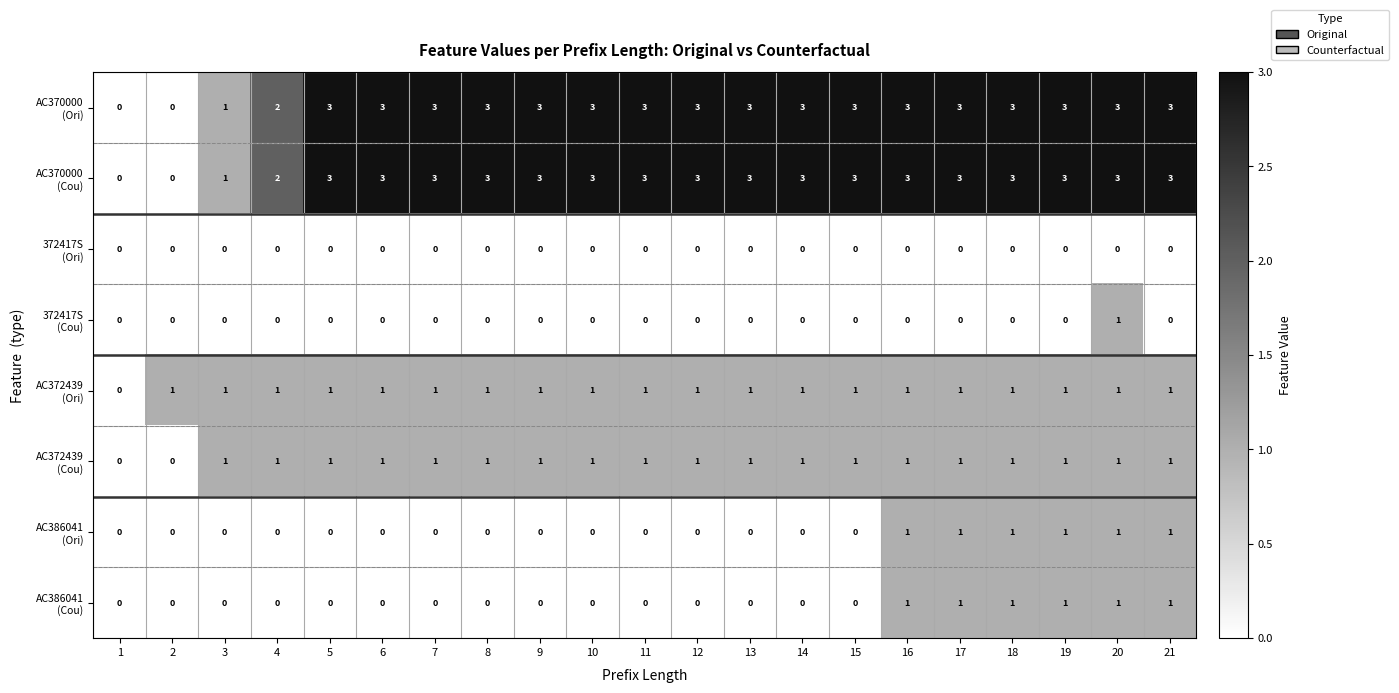

What is the maximum value shown in the chart?

3